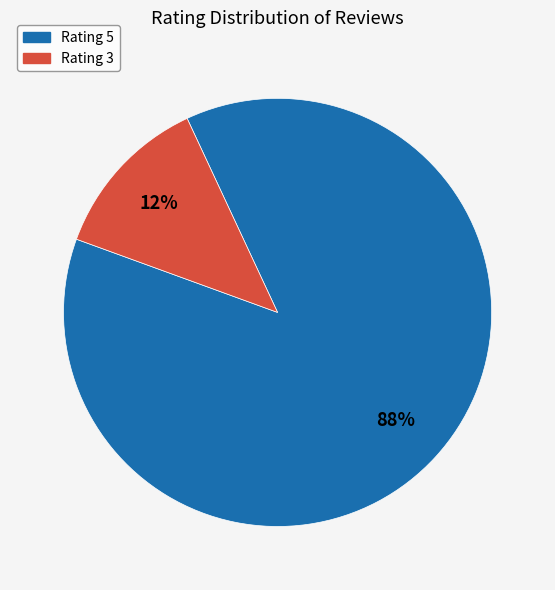

Does any single category account for the majority?

Yes